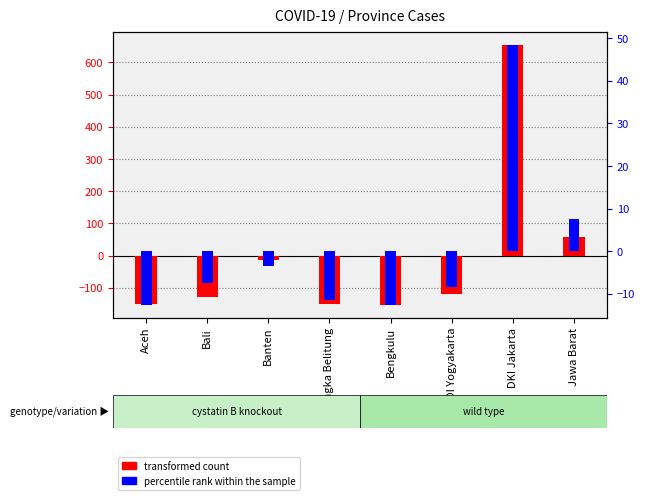

What is the label of the 1st bar from the left?

Aceh